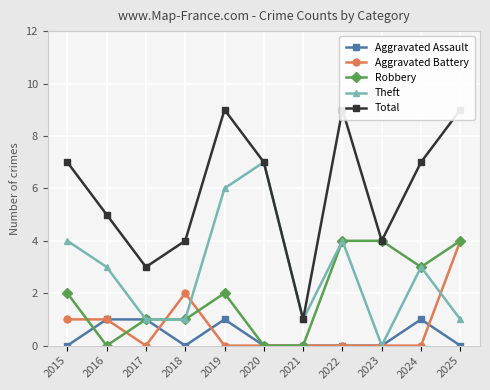

What is the maximum value for Theft?

7